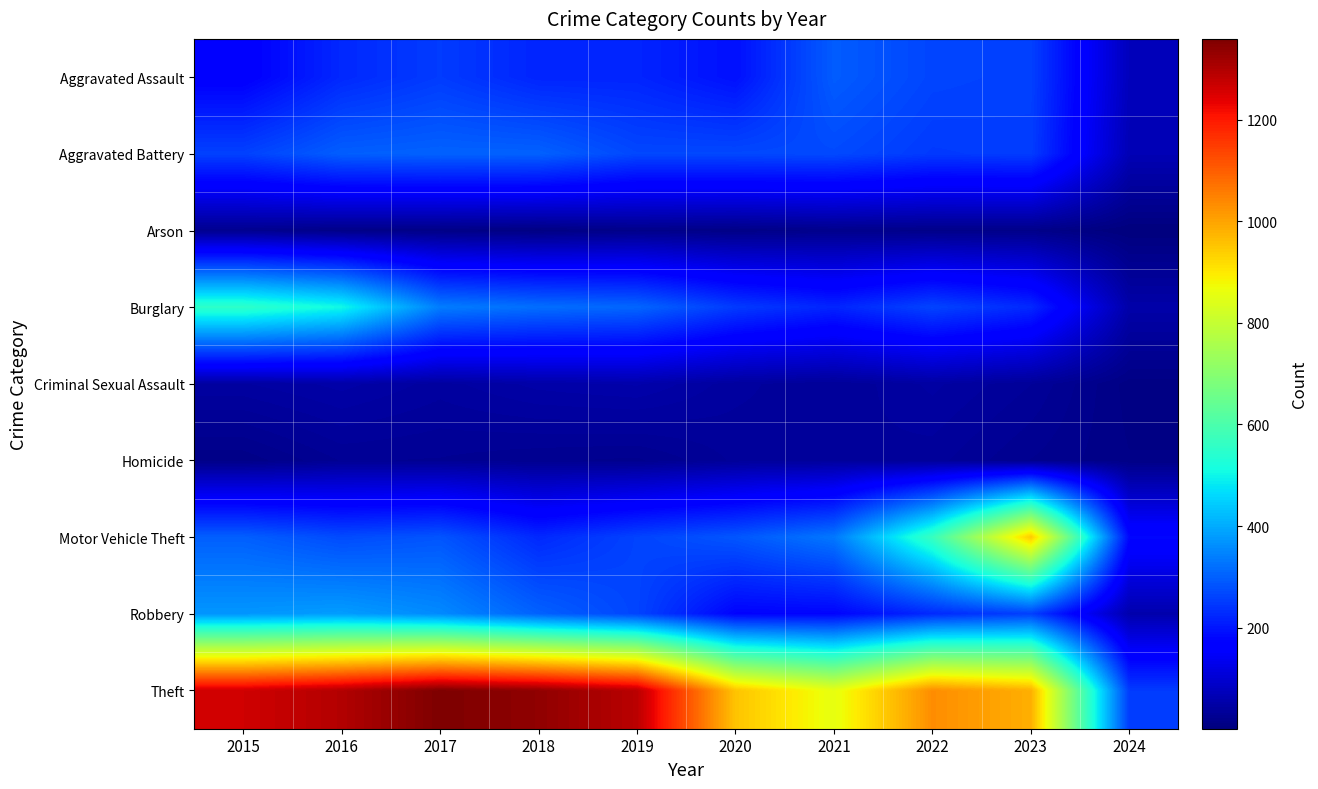

At which category is the sum across all series the highest?

2016